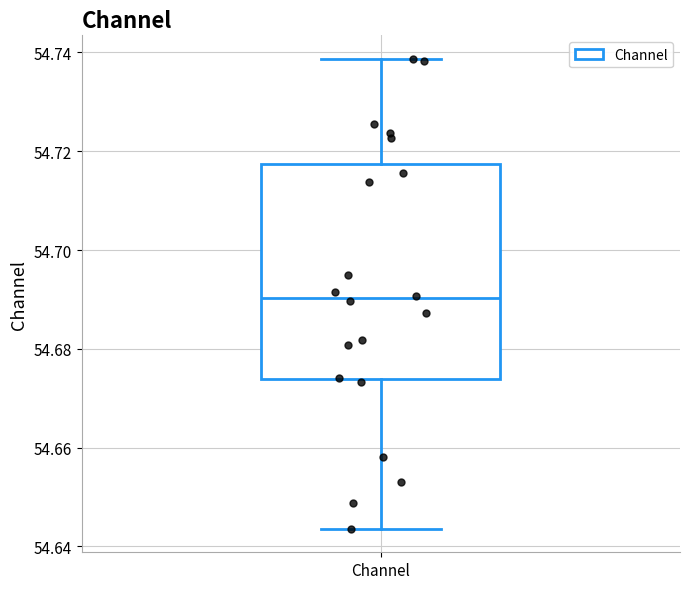

Transcribe this box plot: give where the median line is, the range the box spans, and where the two whiskers end, as read against the y-axis. The values are not printed on the chart, so give them approximately, as read against the axis.

median 54.690, box 54.674 to 54.718, whiskers 54.644 to 54.738